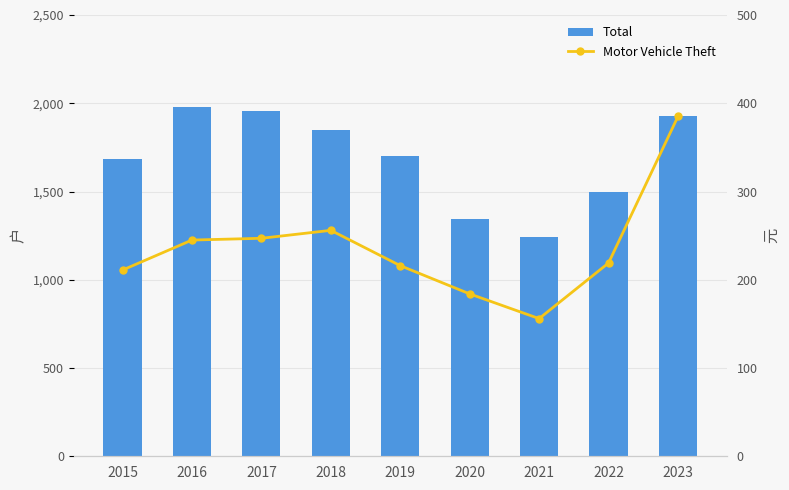

Which label corresponds to the smallest value in the chart?

2021